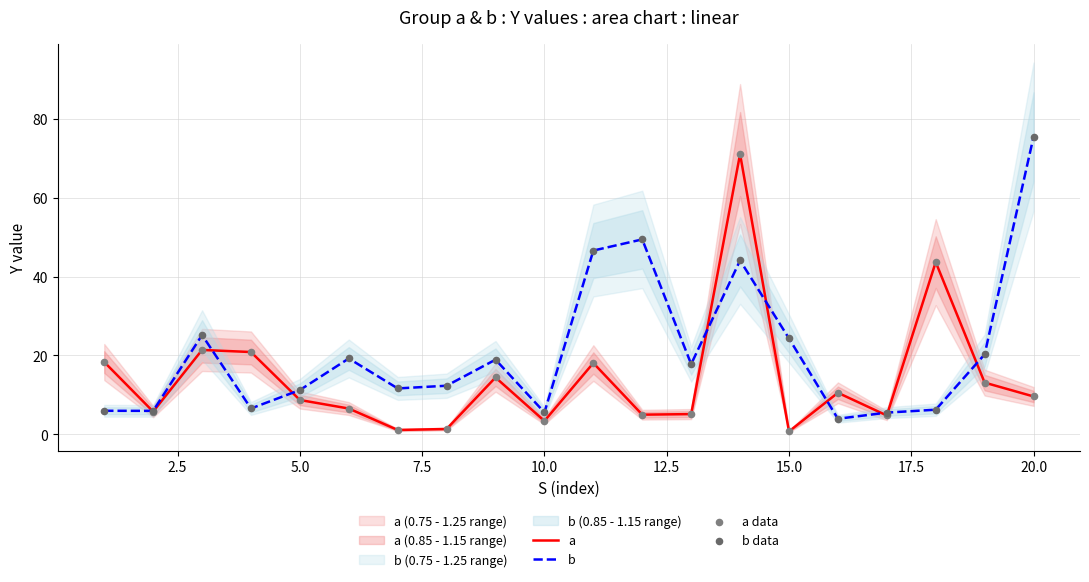

What are all the series names shown in the legend?

a, b, a data, b data